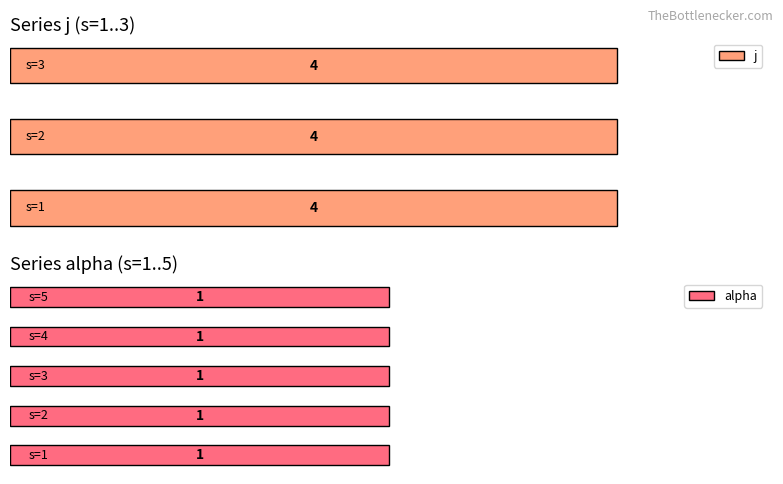

At which category does the chart reach its peak across all series?

1